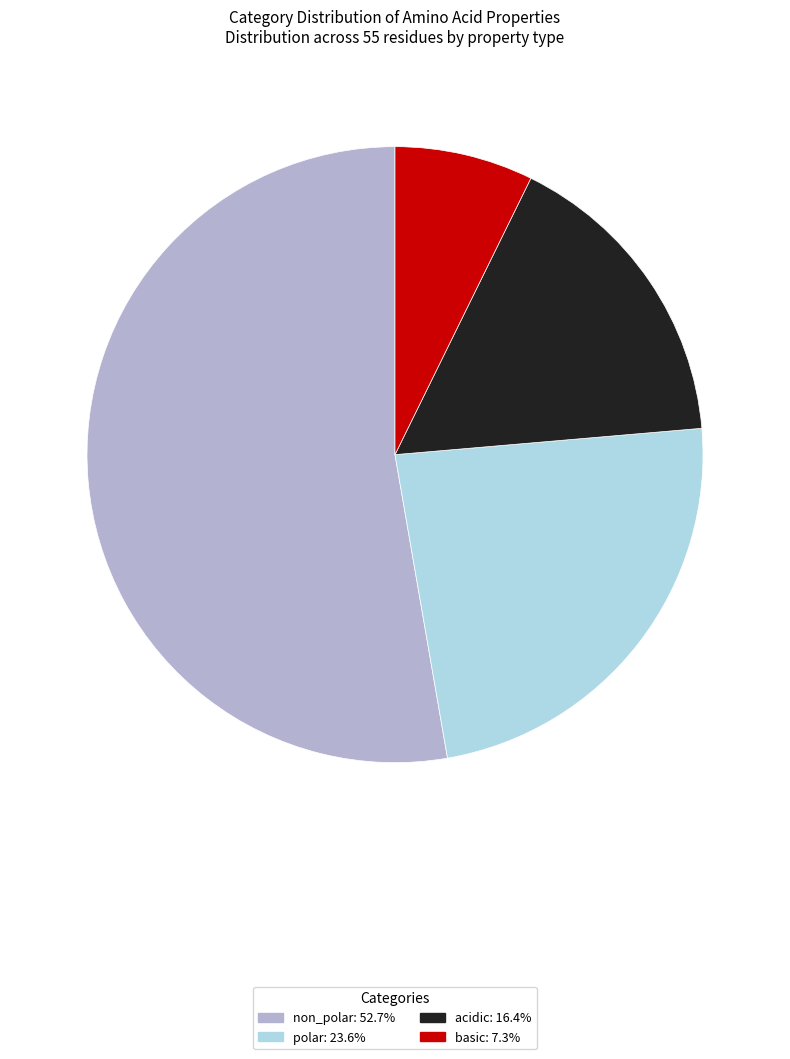

Do acidic and basic together represent more than half of the pie?

No